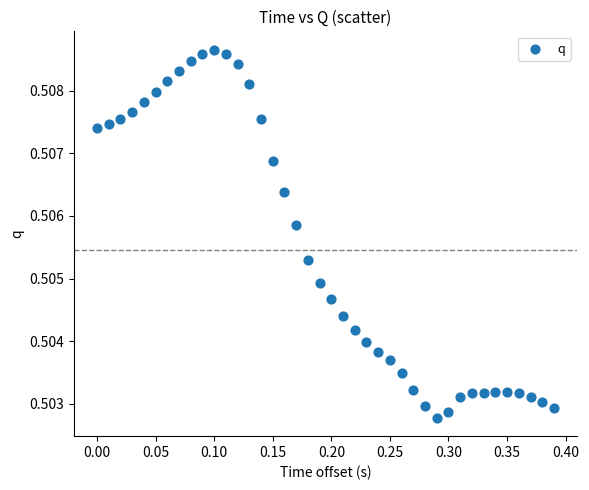

What is the range of X values (max minus min)?

0.4